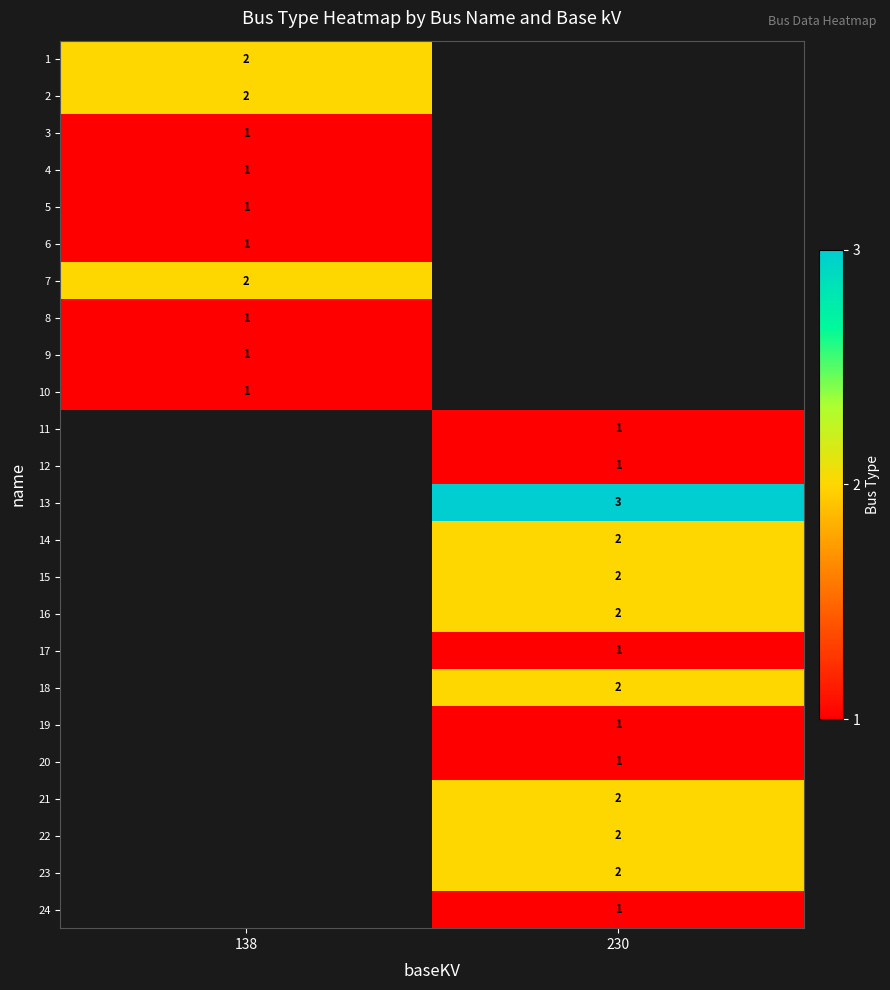

The 19 series shows 1 at 230. True or false?

True